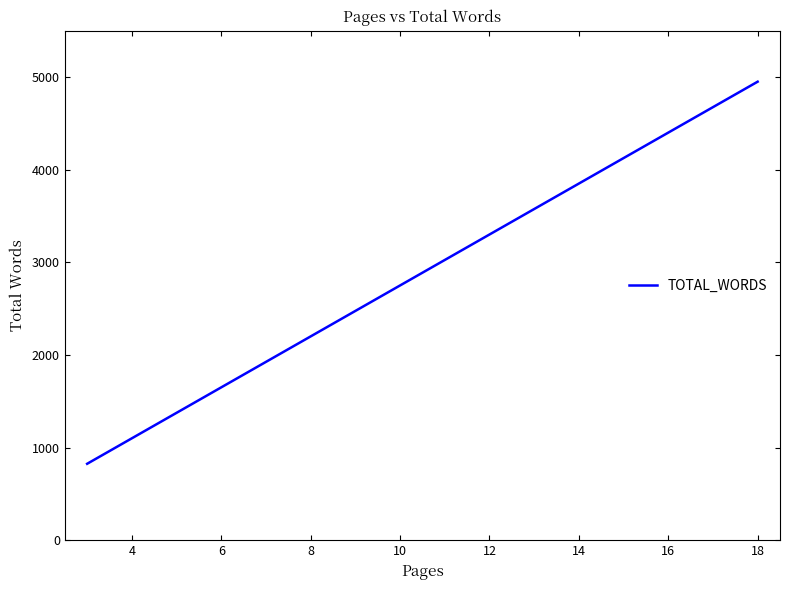

At which label does the data first exceed 2750?

12